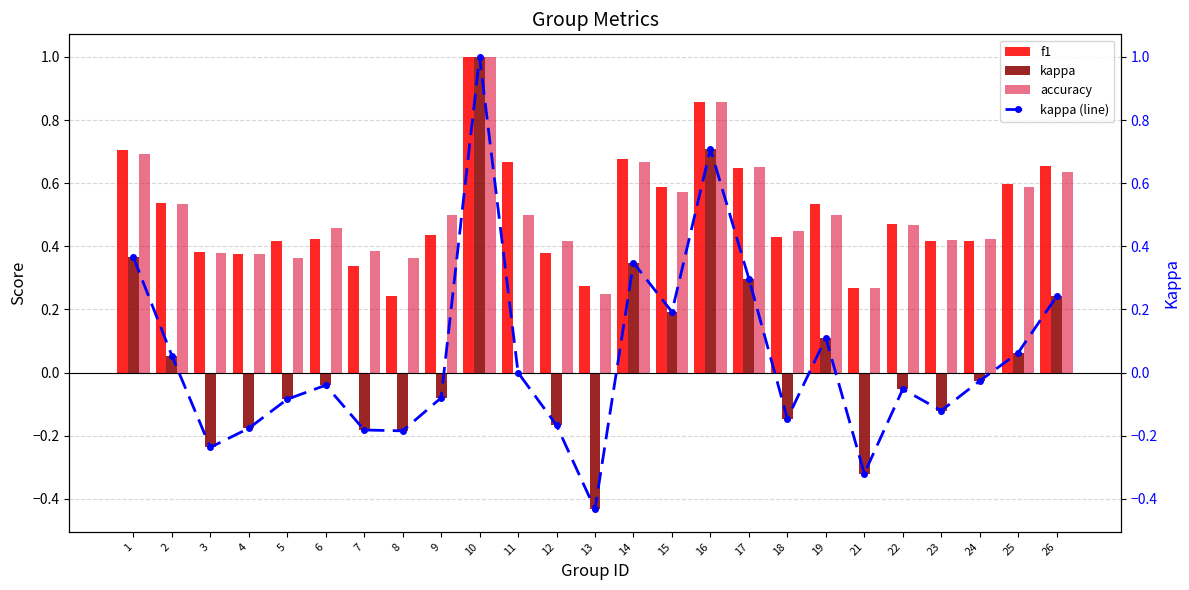

What is the average value of the f1 series?

0.5